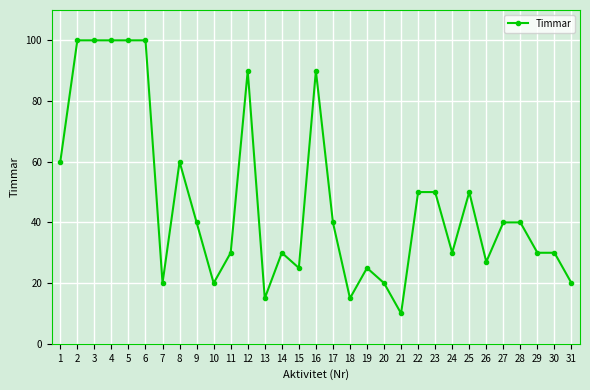

Reading left to right, extract all data points from this chart.

60	100	100	100	100	100	20	60	40	20	30	90	15	30	25	90	40	15	25	20	10	50	50	30	50	27	40	40	30	30	20